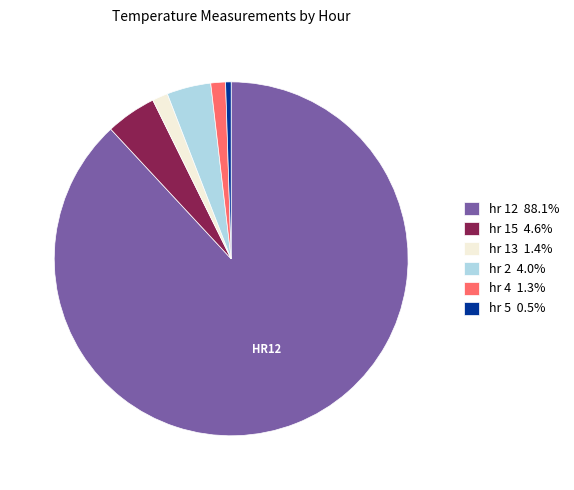

Is there any slice that represents more than half of the pie?

Yes